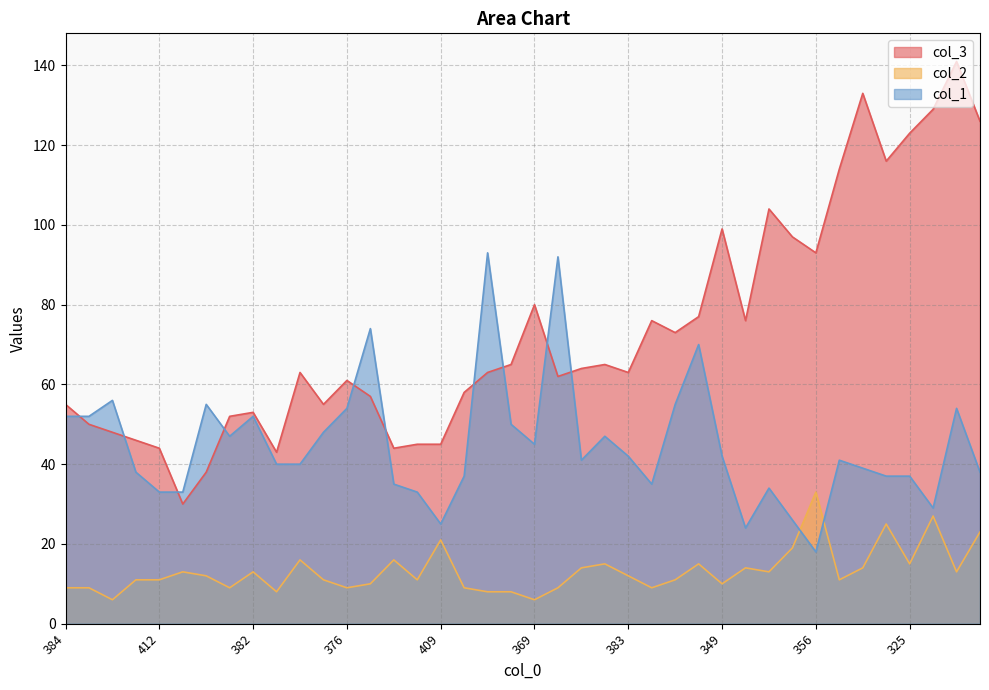

Which series ends up on top after the final intersection of col_3 and col_1?

col_3